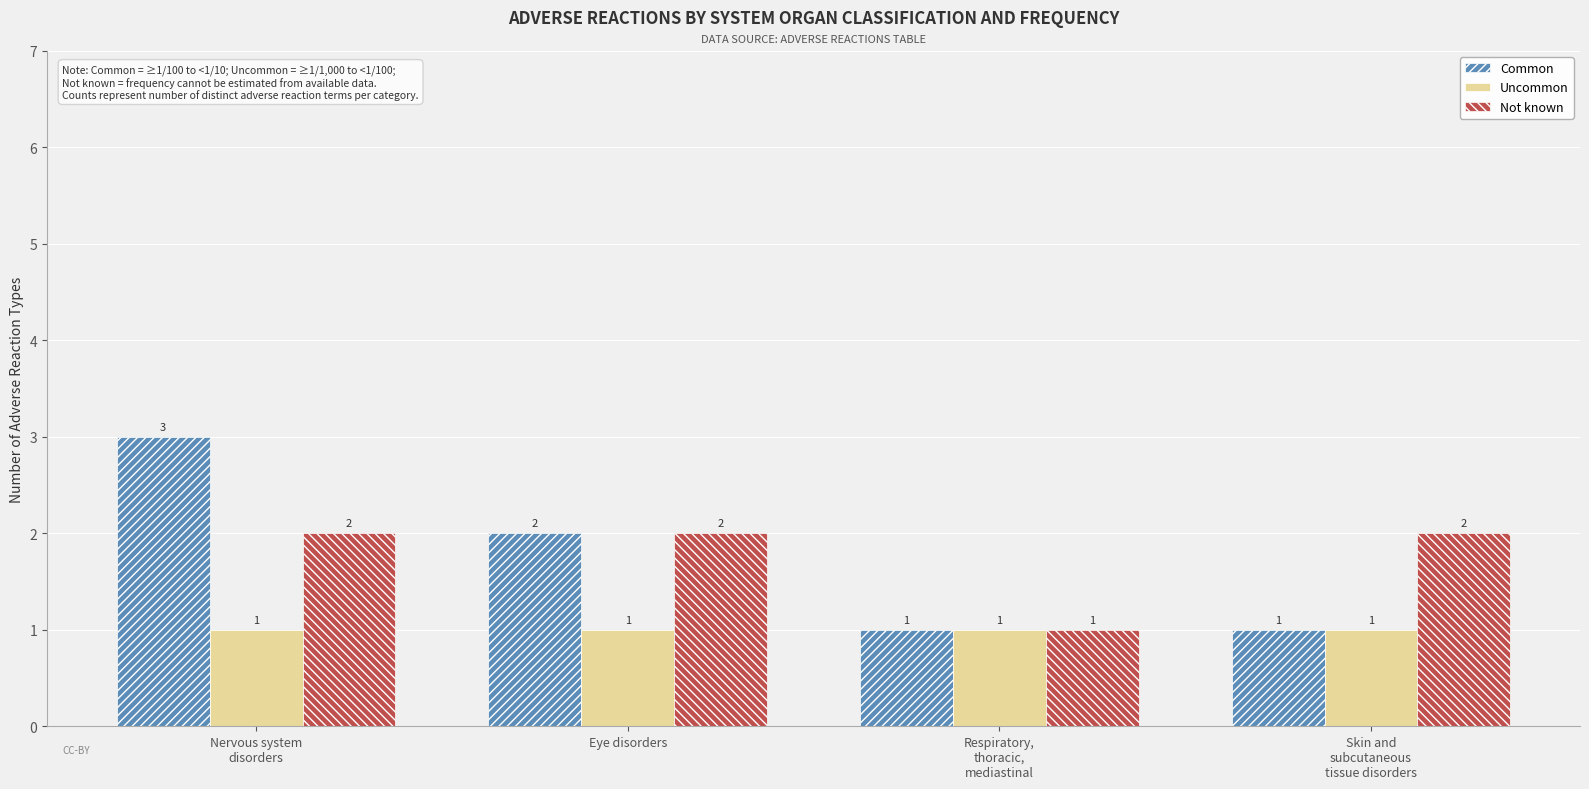

What is the maximum value for Not known?

2